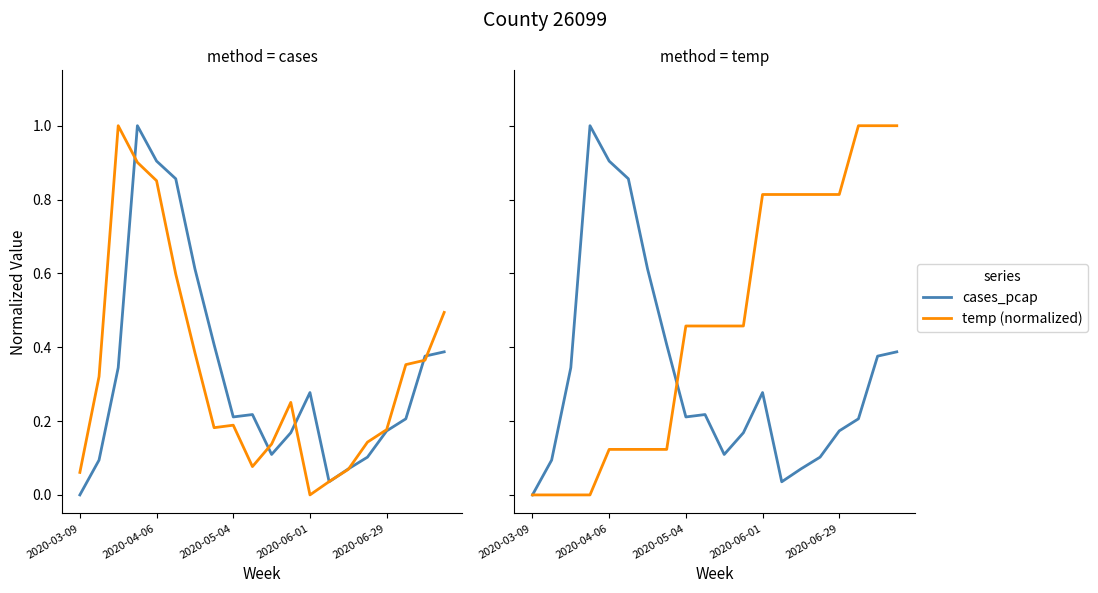

How many positive values does the cases_pcap series have?

19